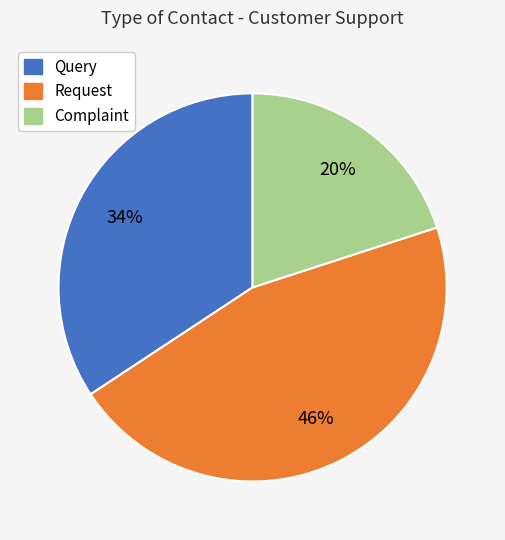

Which slice is the smallest?

Complaint